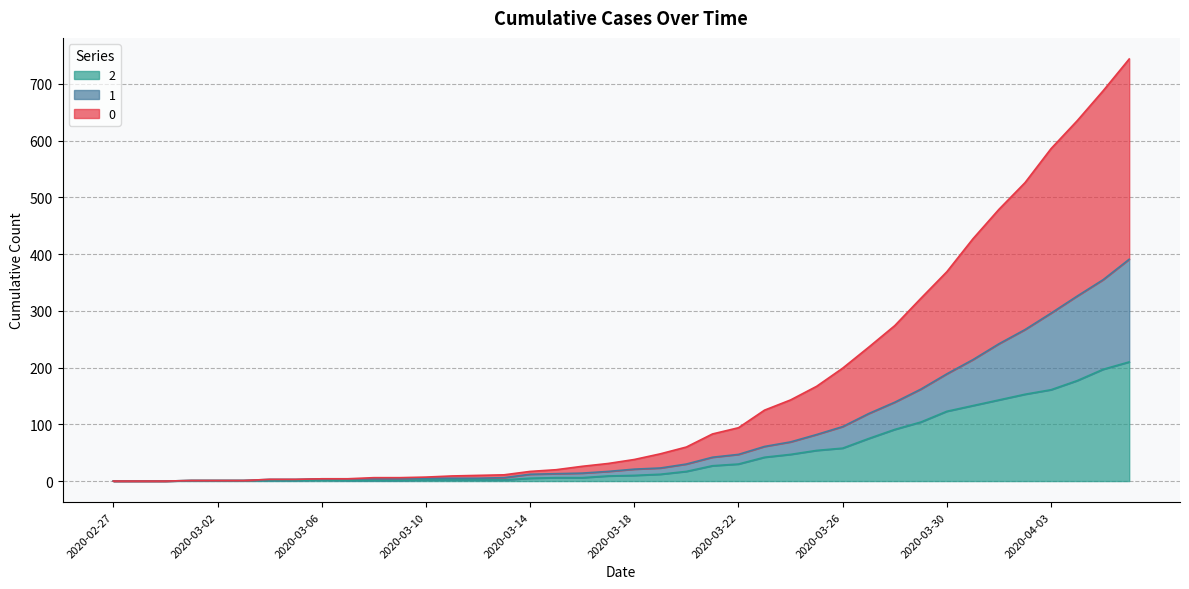

Rank the series by their average value, from lowest to highest.

2, 1, 0